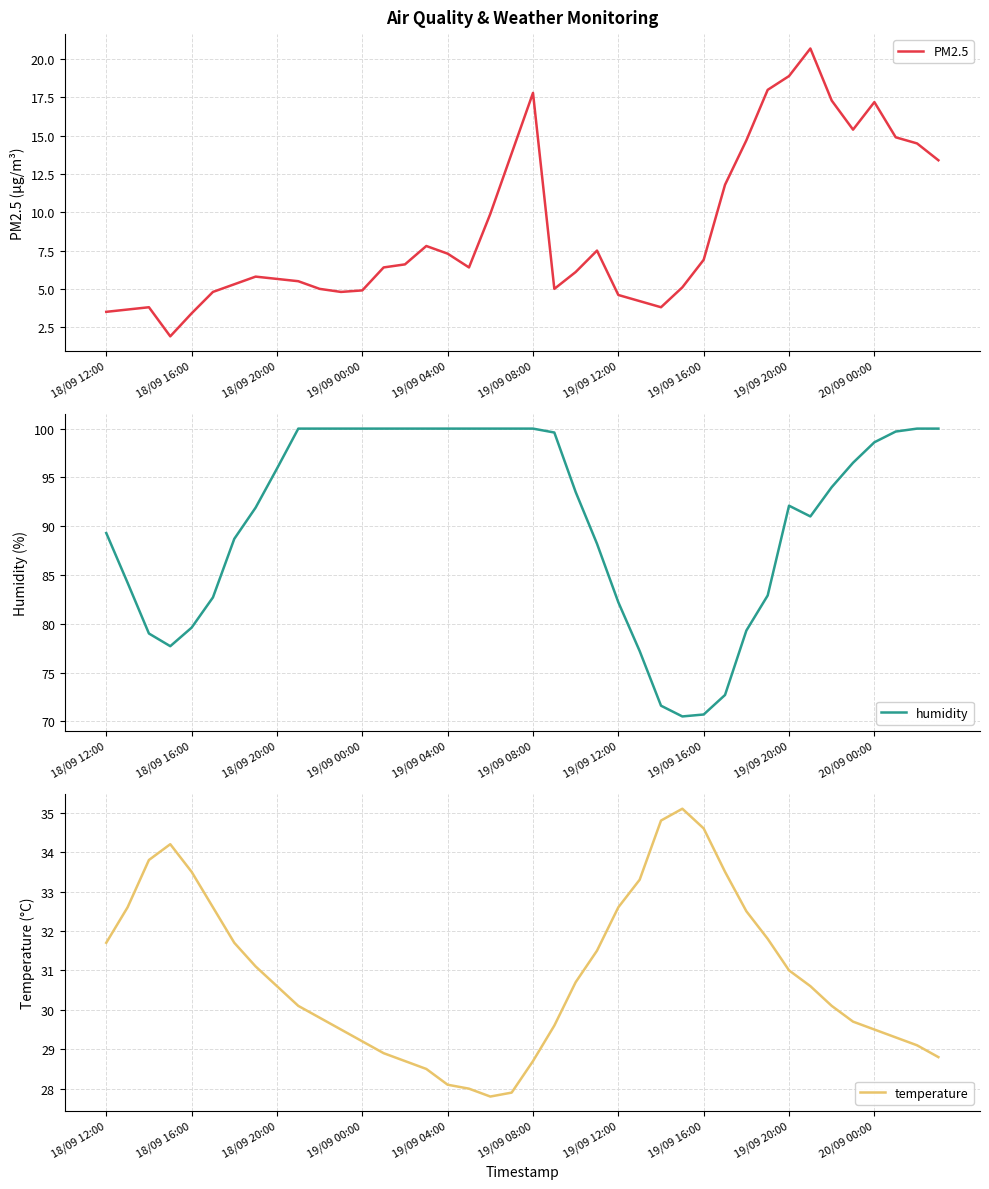

At how many categories does at least one series exceed 60?

40